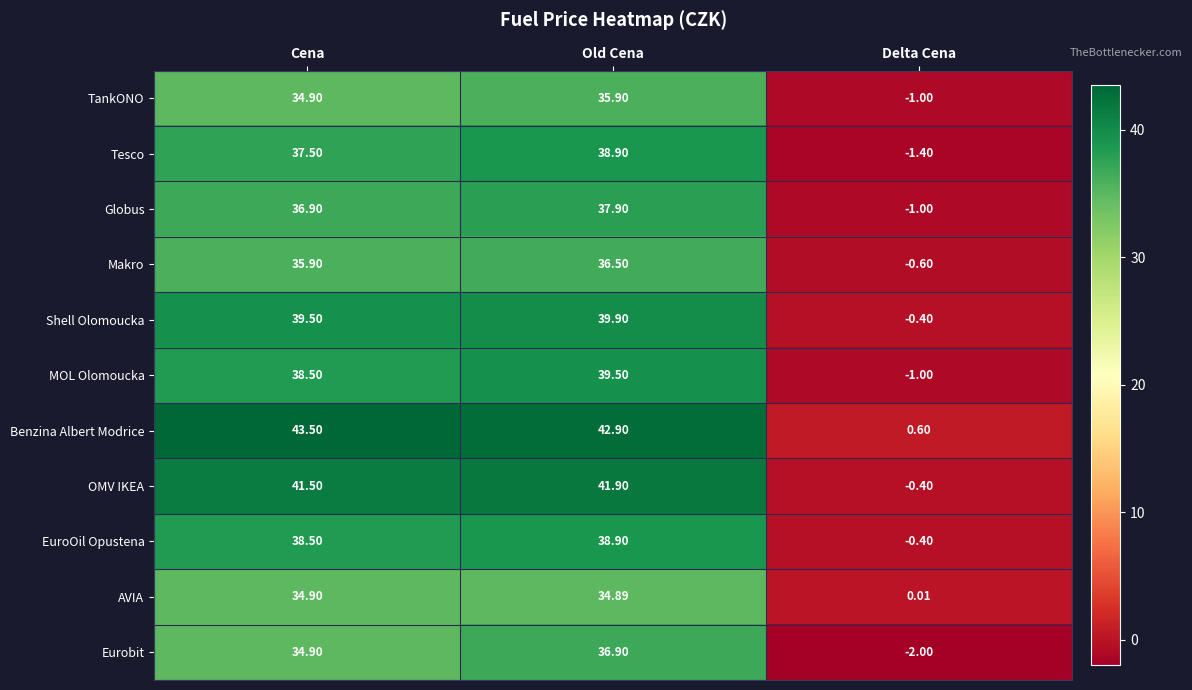

What is the maximum value shown in the chart?

43.5